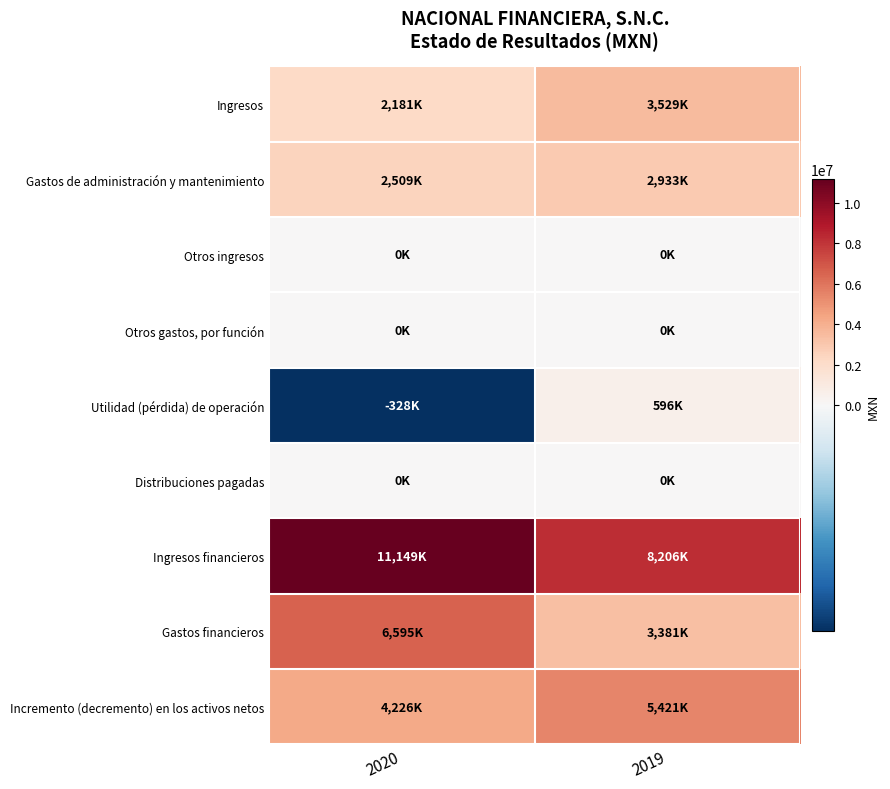

Reading right to left, extract all data points from this chart.

Ingresos: 2019=3529000	2020=2181000
Gastos de administración y mantenimiento: 2019=2933000	2020=2509000
Otros ingresos: 2019=0	2020=0
Otros gastos, por función: 2019=0	2020=0
Utilidad (pérdida) de operación: 2019=596000	2020=-328000
Distribuciones pagadas: 2019=0	2020=0
Ingresos financieros: 2019=8206000	2020=11149000
Gastos financieros: 2019=3381000	2020=6595000
Incremento (decremento) en los activos netos: 2019=5421000	2020=4226000